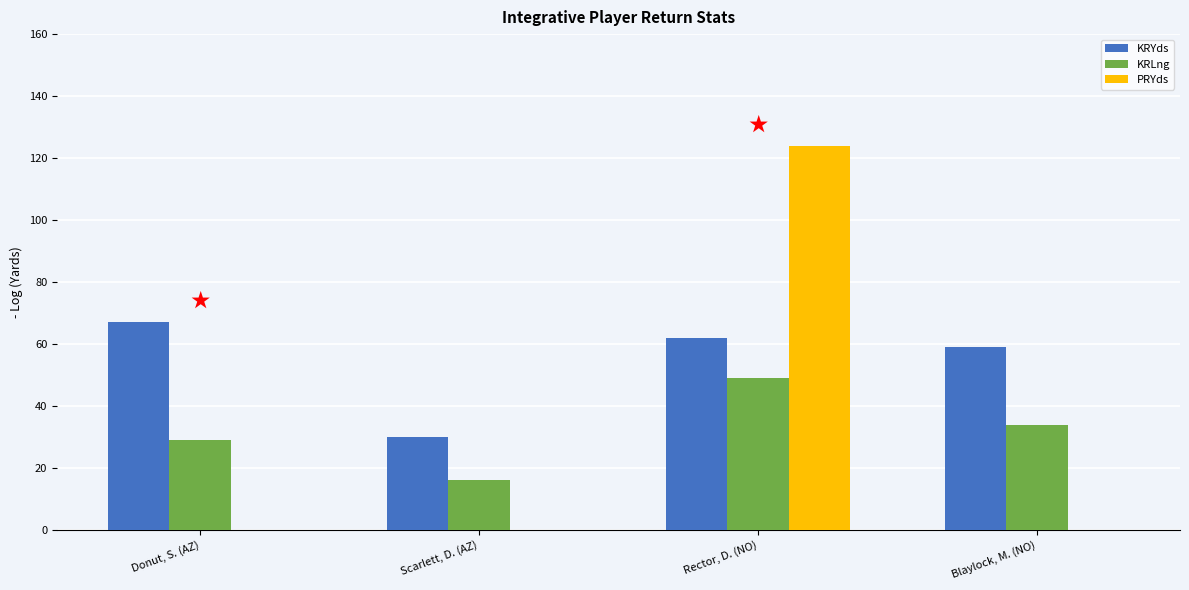

Count the number of data series in this chart.

3